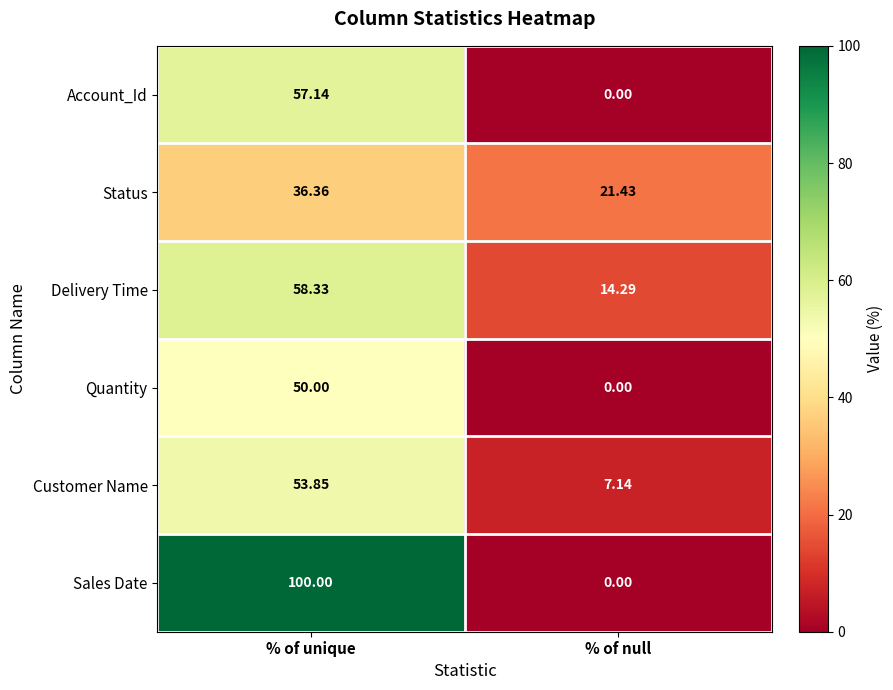

Where does the Customer Name series first go above 53?

% of unique